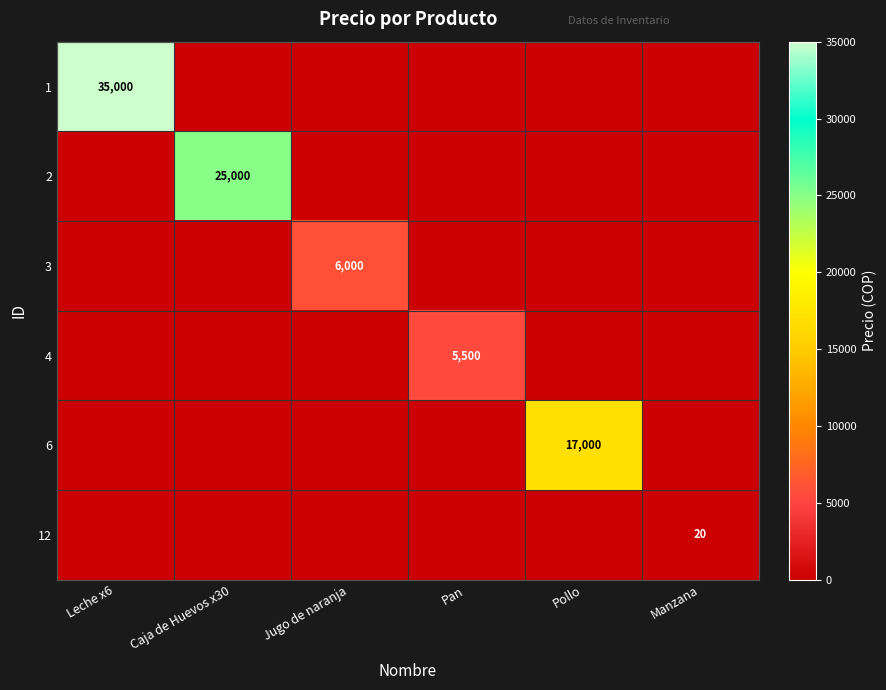

The 3 series shows 10154 at Jugo de naranja. True or false?

False